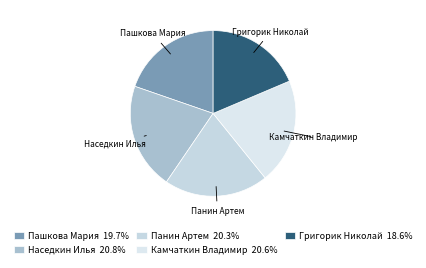

Count the number of slices in the pie.

5